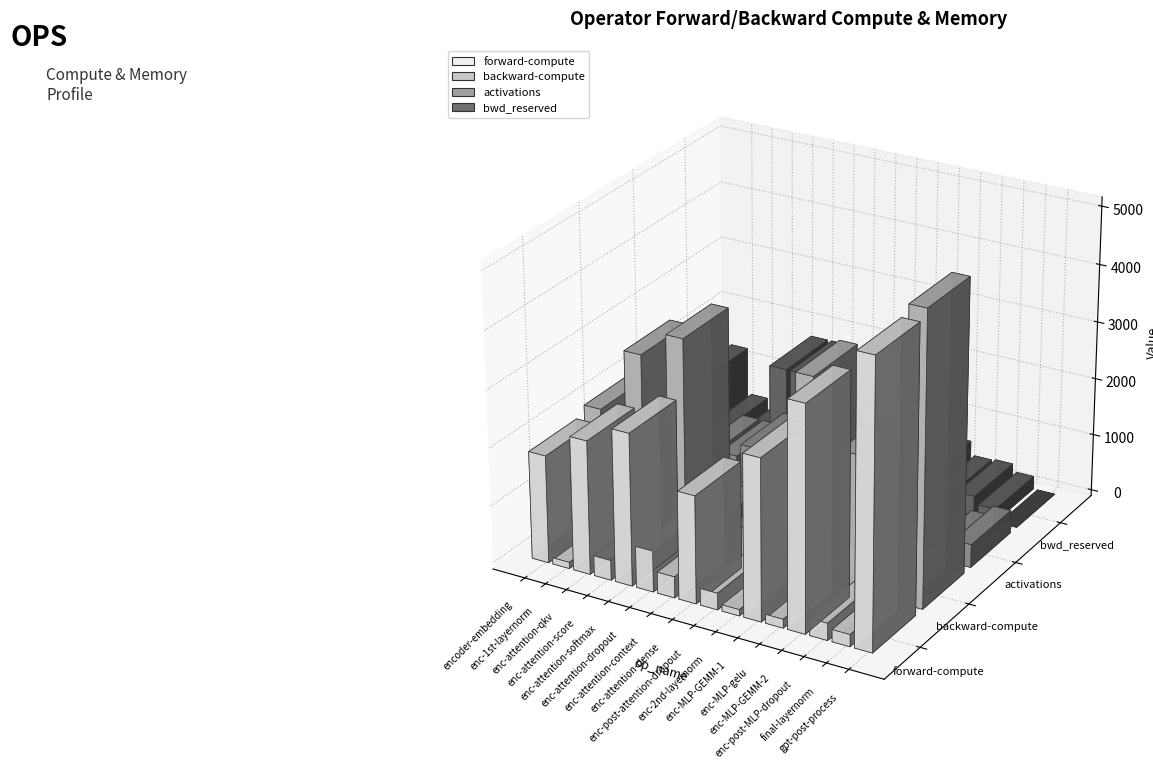

Between enc-attention-score and enc-MLP-GEMM-1, which series saw the biggest shift?

backward-compute